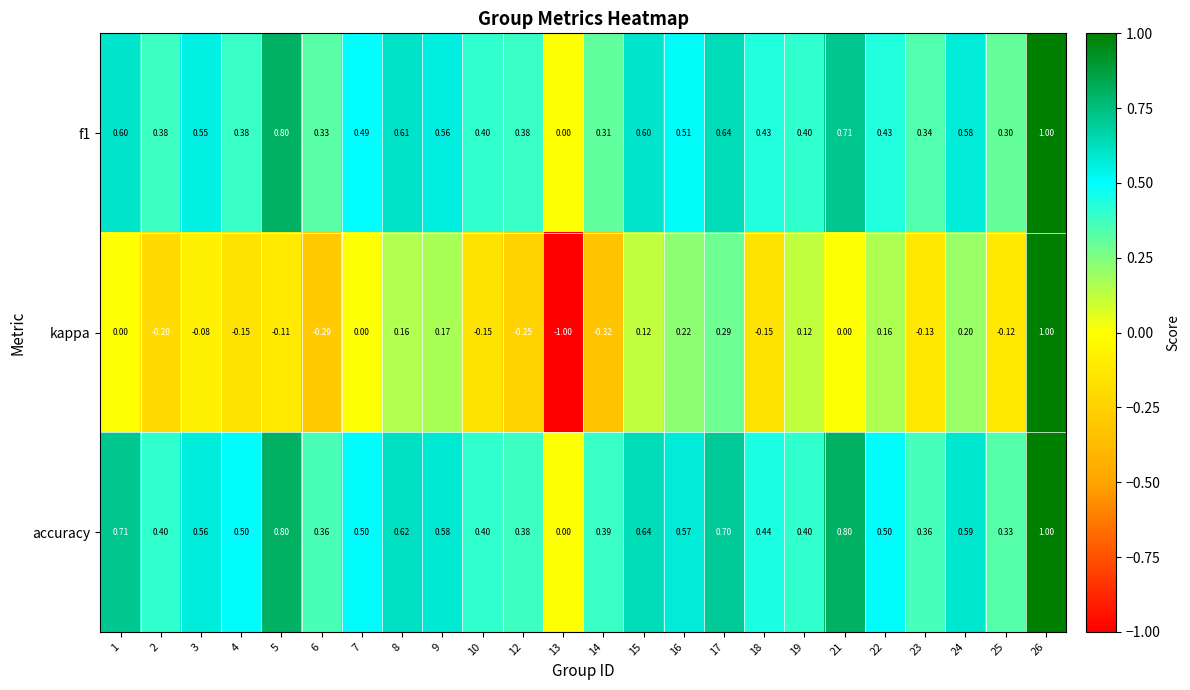

How many data points does each series have?

24